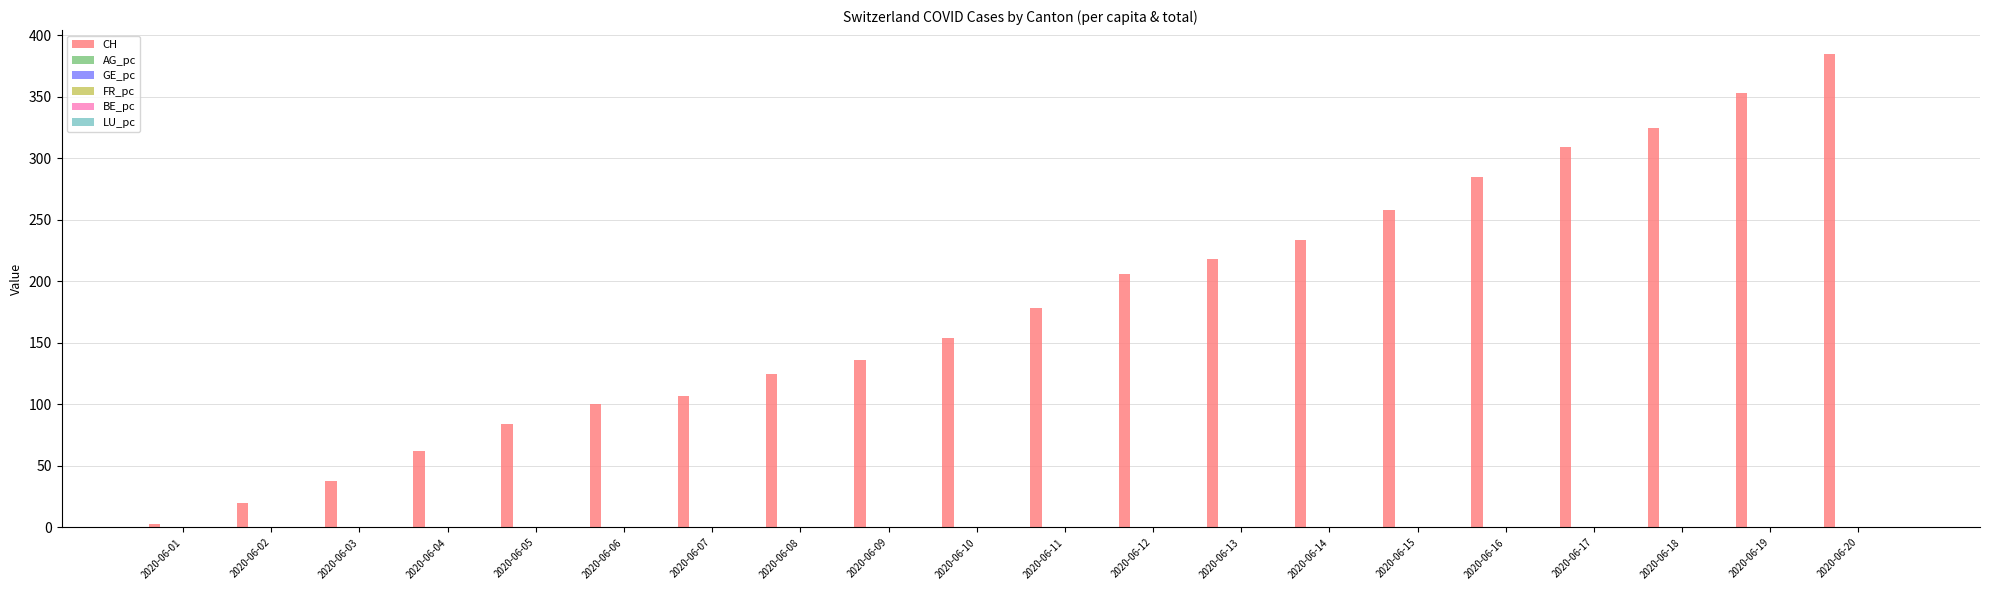

Count the number of categories in the chart.

20